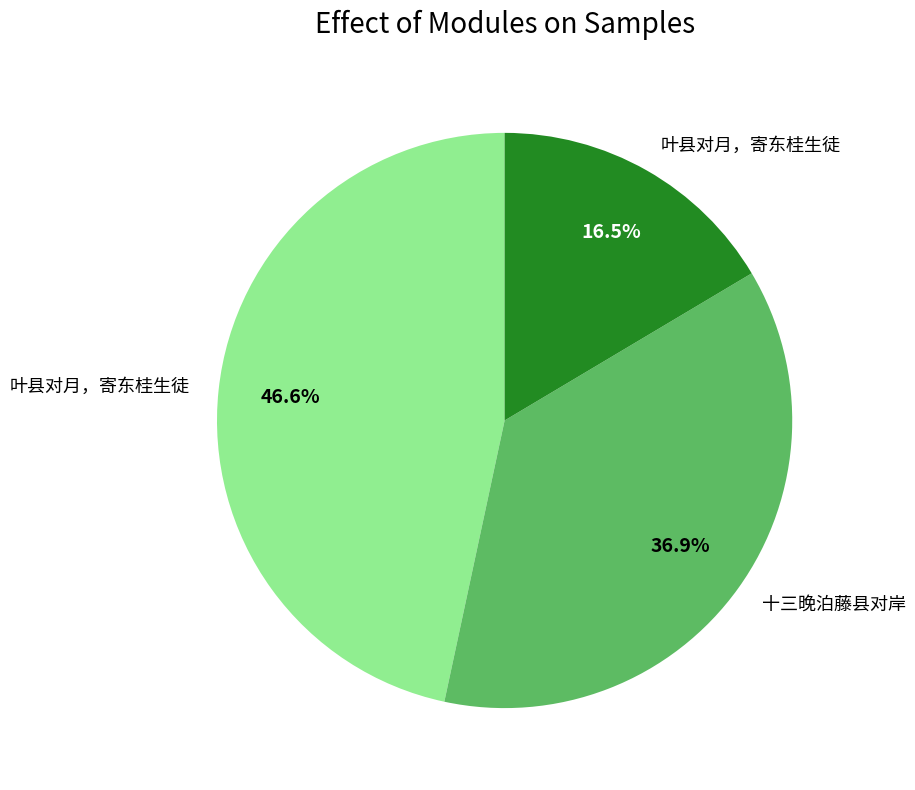

Is there any slice that represents more than half of the pie?

No